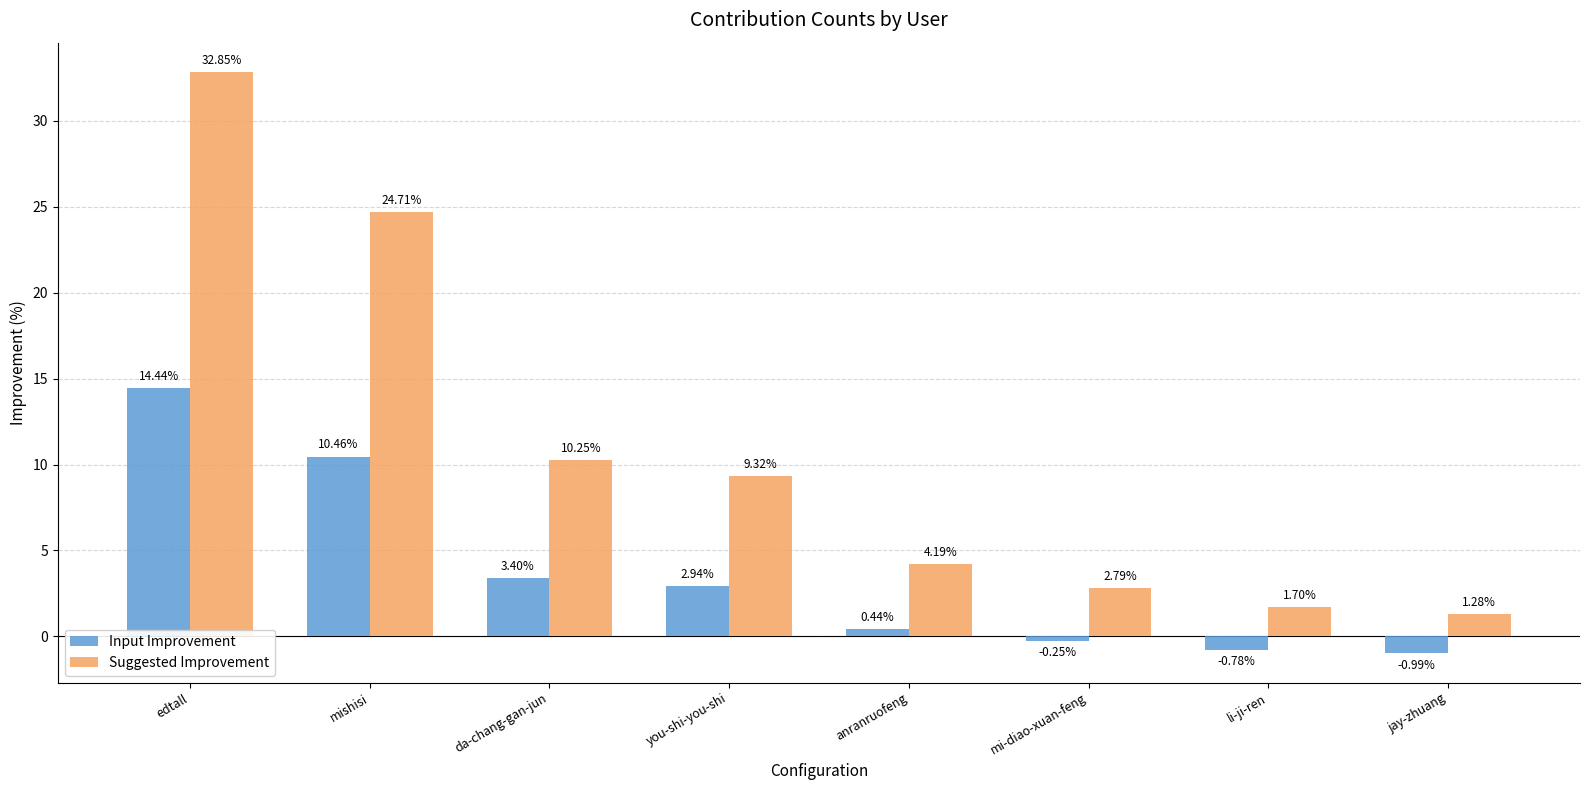

Which label corresponds to the largest value in the chart?

edtall